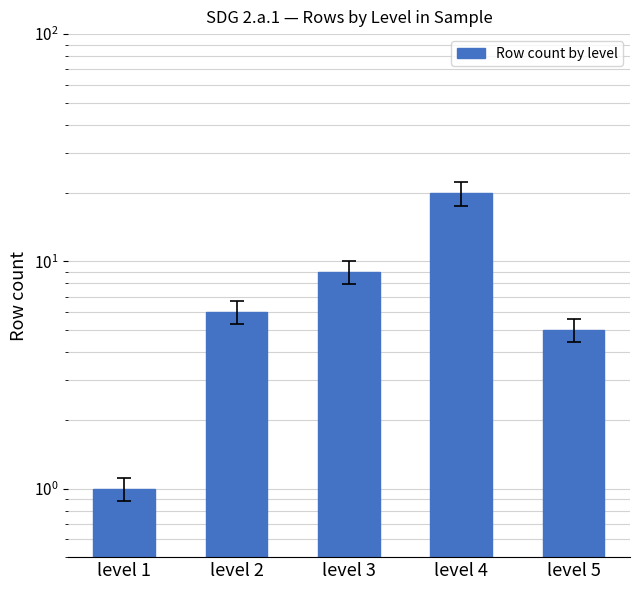

The value at level 2 is 2. True or false?

False